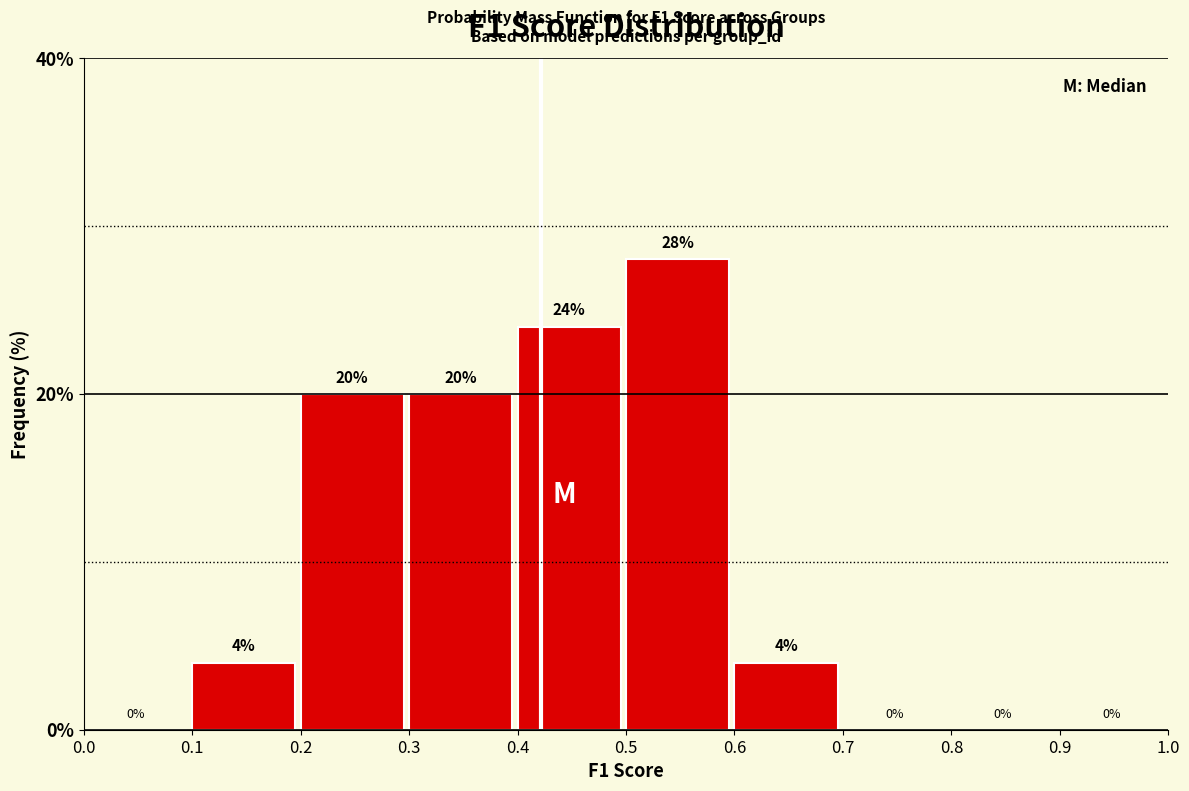

Reading left to right, transcribe this chart: for each bar, give the range it covers on the x-axis and its height.

0.0 to 0.1: 0
0.1 to 0.2: 4
0.2 to 0.3: 20
0.3 to 0.4: 20
0.4 to 0.5: 24
0.5 to 0.6: 28
0.6 to 0.7: 4
0.7 to 0.8: 0
0.8 to 0.9: 0
0.9 to 1.0: 0